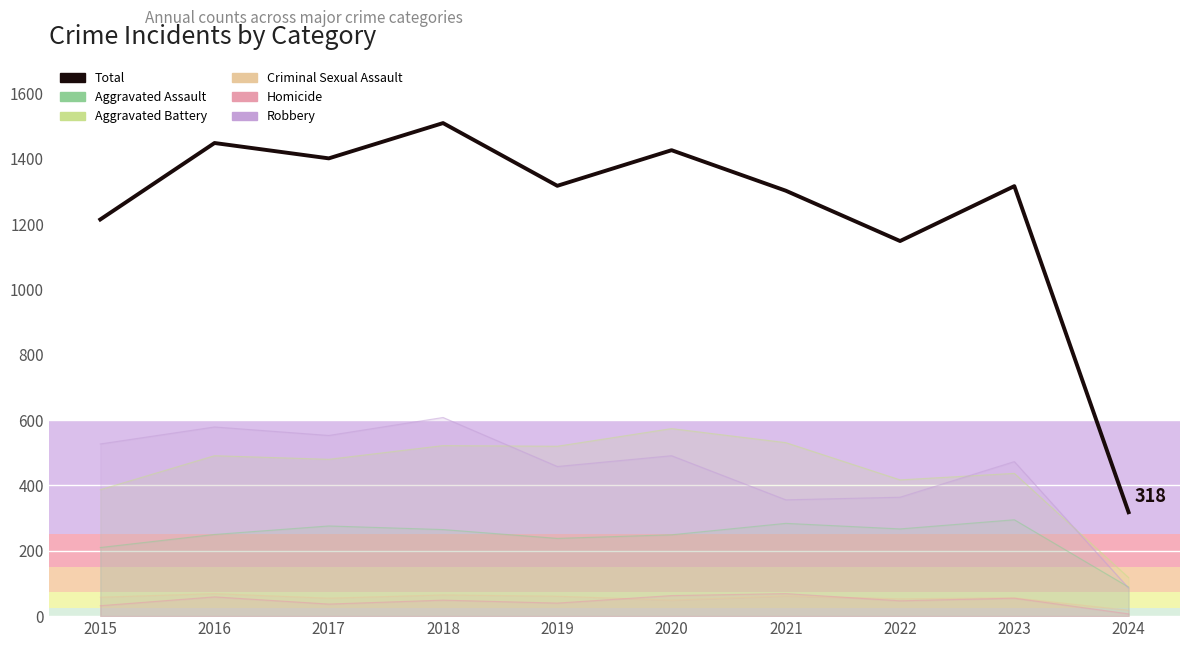

True or false: the data has more than 1 interior local peaks.

True